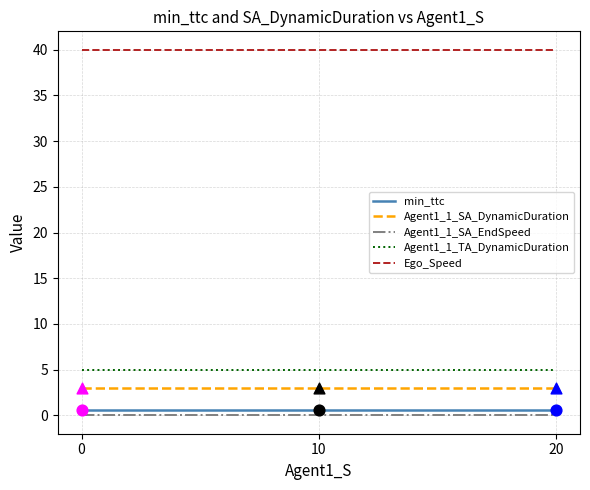

Is the value of Agent1_1_SA_EndSpeed at 10 greater than the value of Ego_Speed at 0?

No